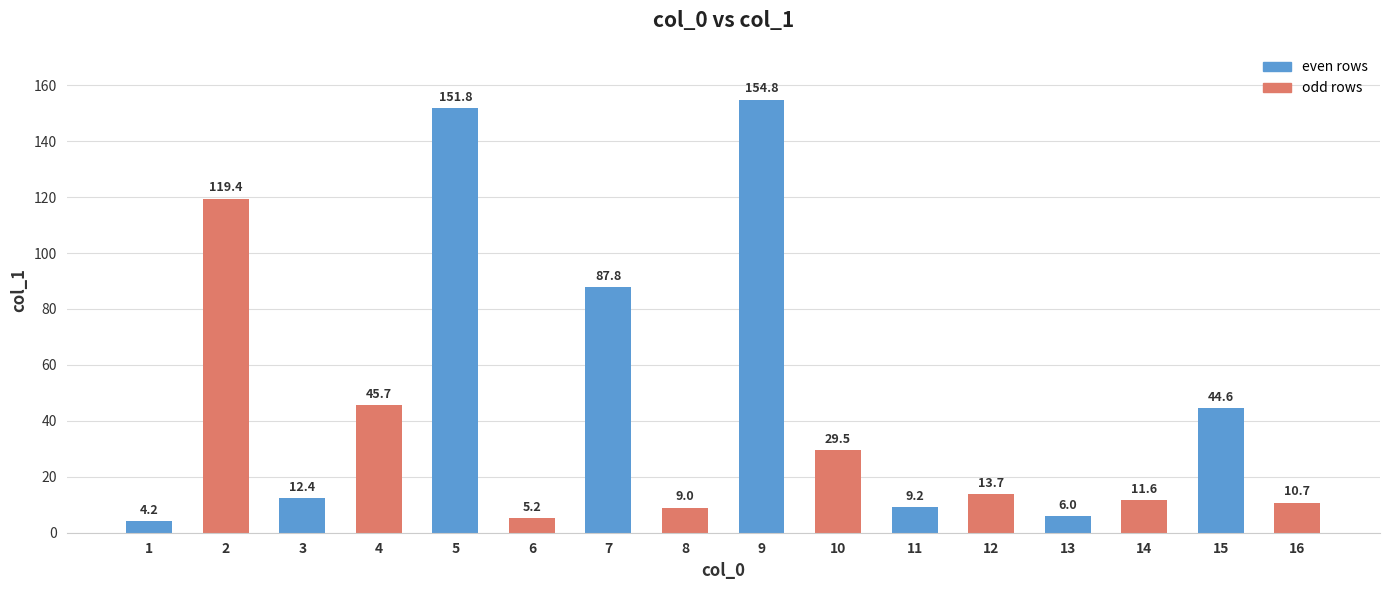

What is the change in value from 1 to 12?

+9.5